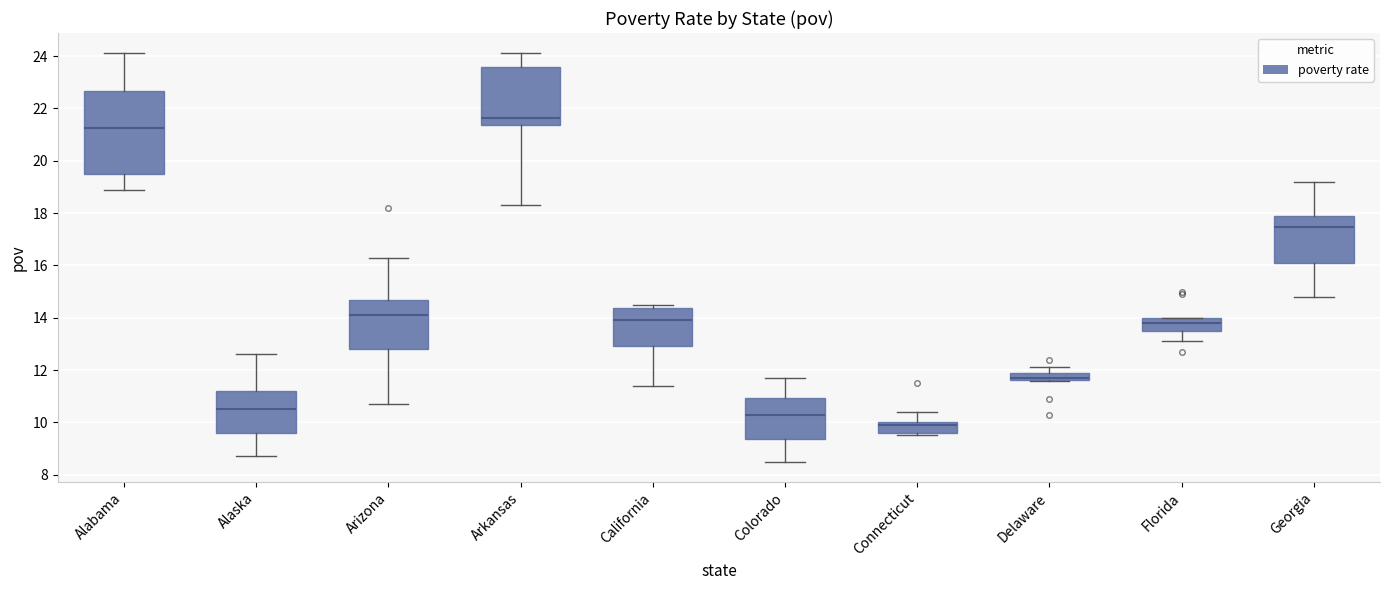

Which box has the lowest median line?

Connecticut